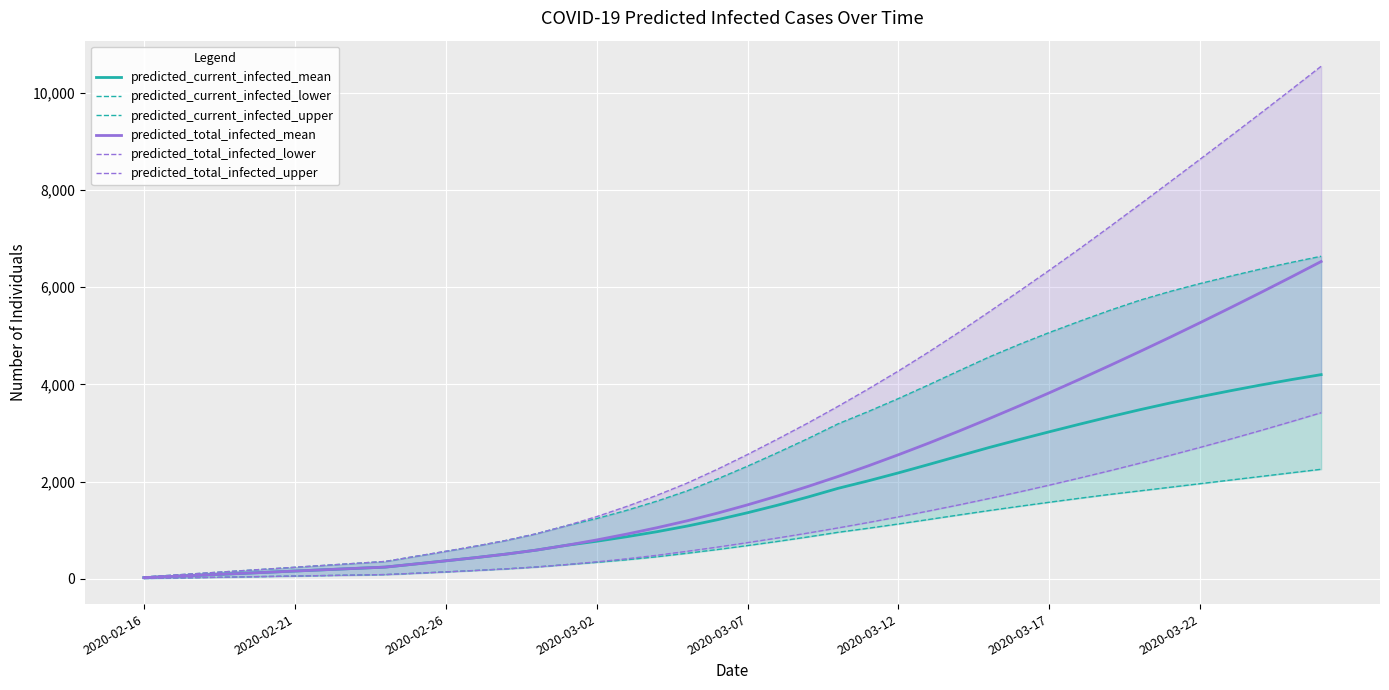

What is the maximum value for predicted_current_infected_mean?

4202